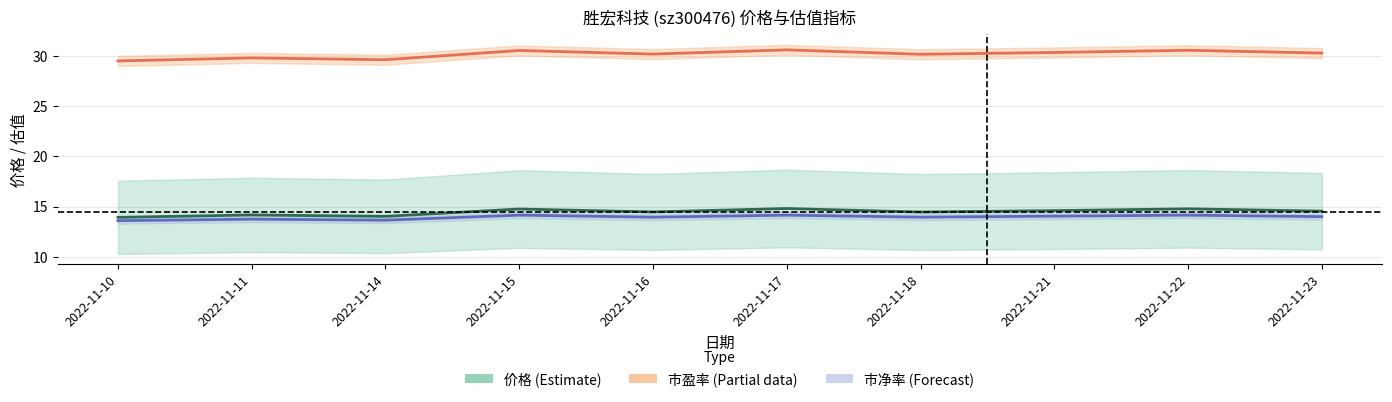

Does the chart display data point markers on the line(s)?

No